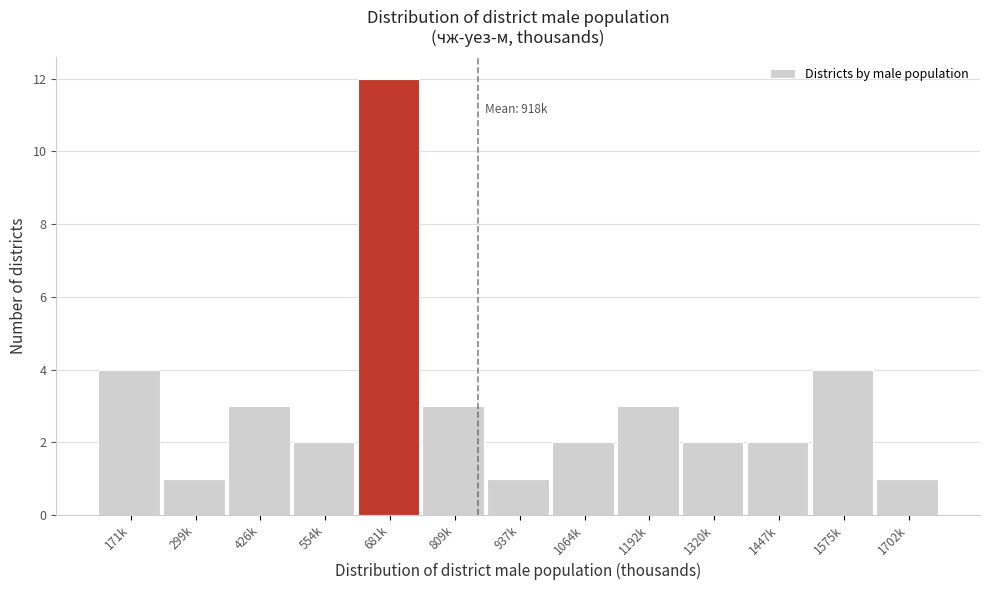

Reading right to left, transcribe all the data shown in this chart.

1	4	2	2	3	2	1	3	12	2	3	1	4